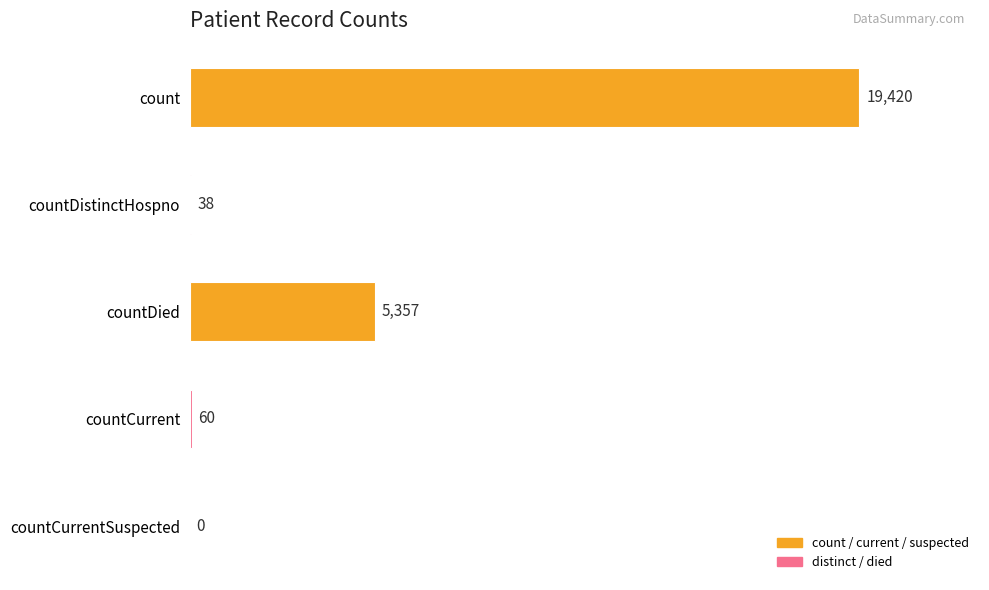

Which has a higher value, countCurrent or countDied?

countDied